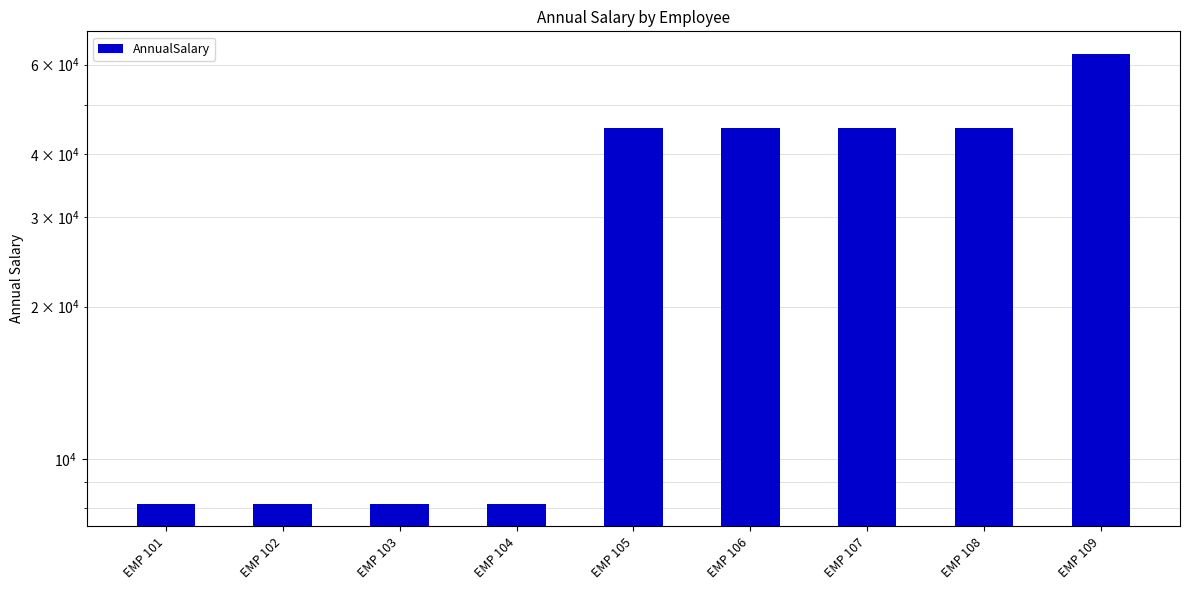

At which category does the chart reach its peak across all series?

EMP 109